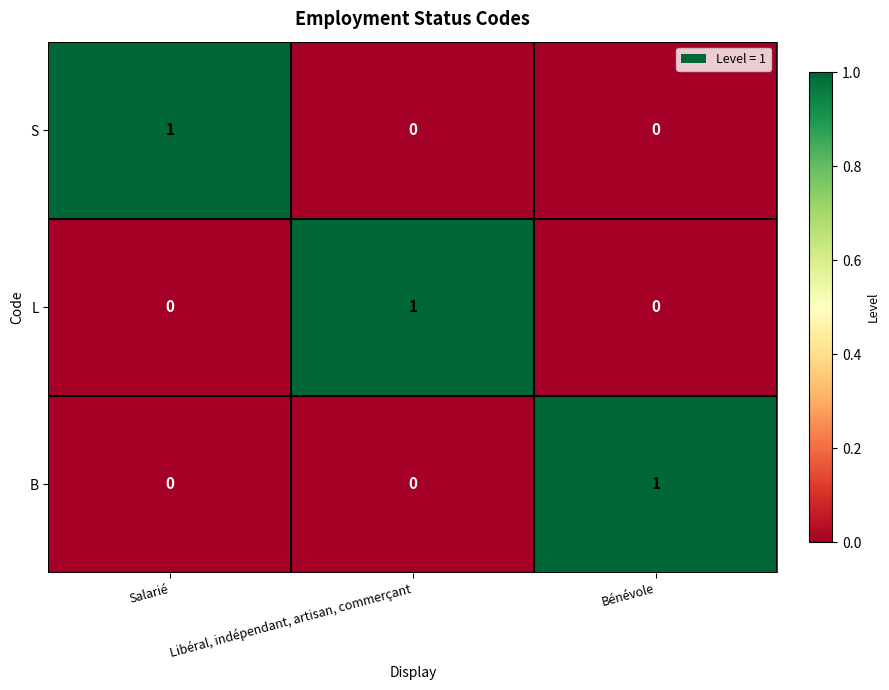

The value of B at Libéral, indépendant, artisan, commerçant is 0. True or false?

True